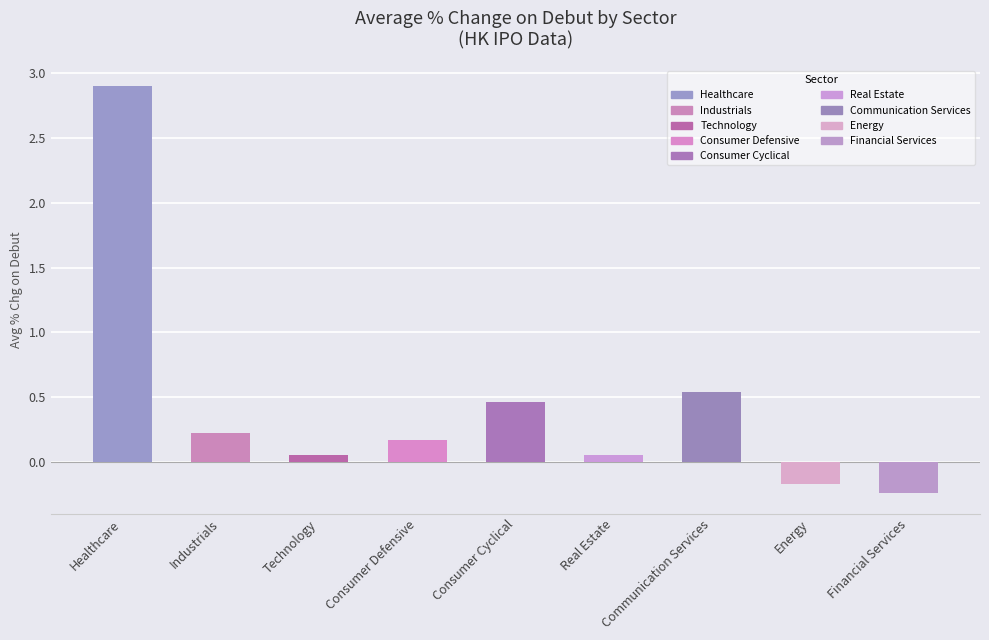

What is the label of the 8th bar from the left?

Energy